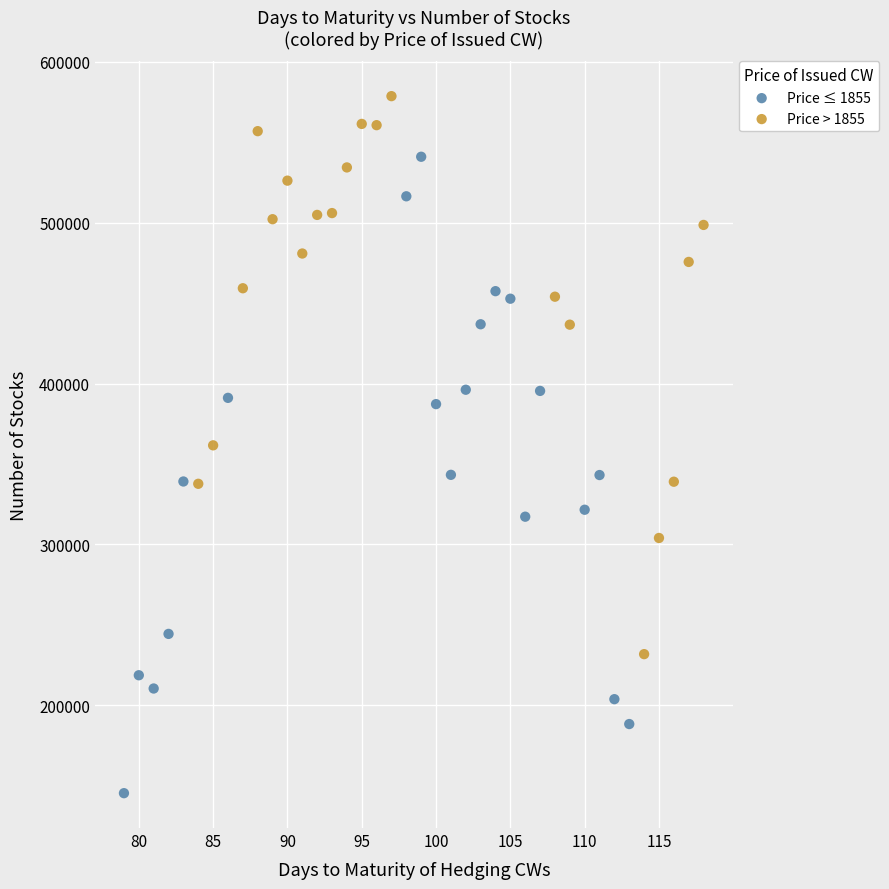

Which series contains the highest Y value?

Price > 1855